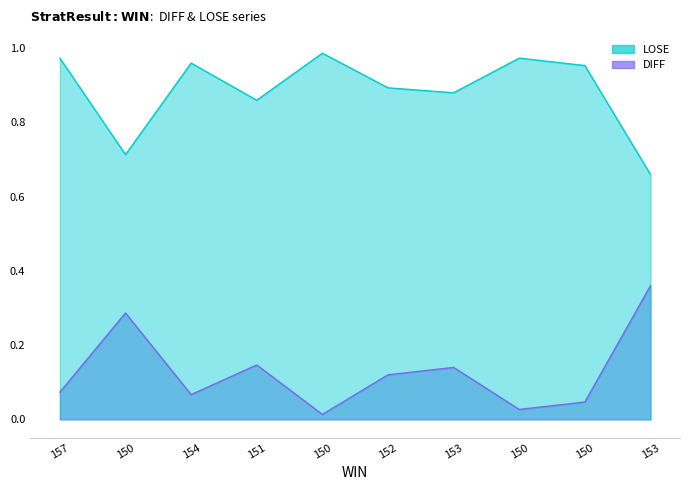

True or false: LOSE has a value of 1.3 at 150.

False